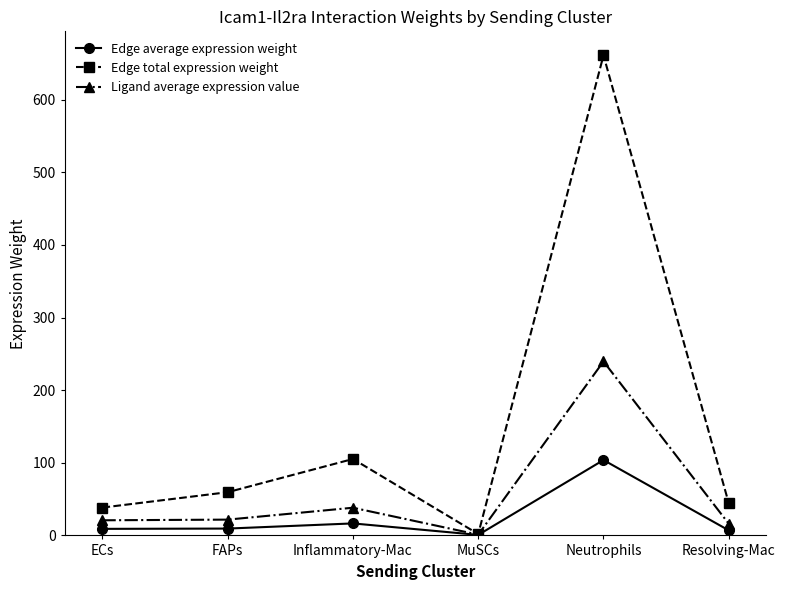

At how many categories does at least one series exceed 308?

1